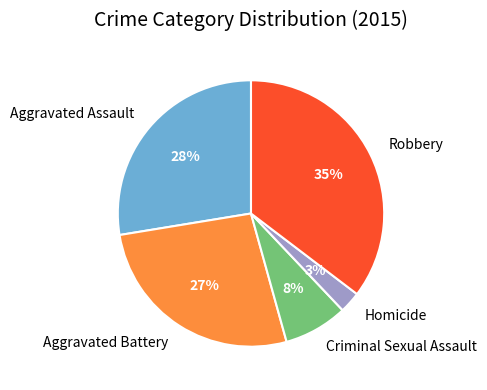

To the nearest percent, what percentage of the pie is Aggravated Assault?

28%